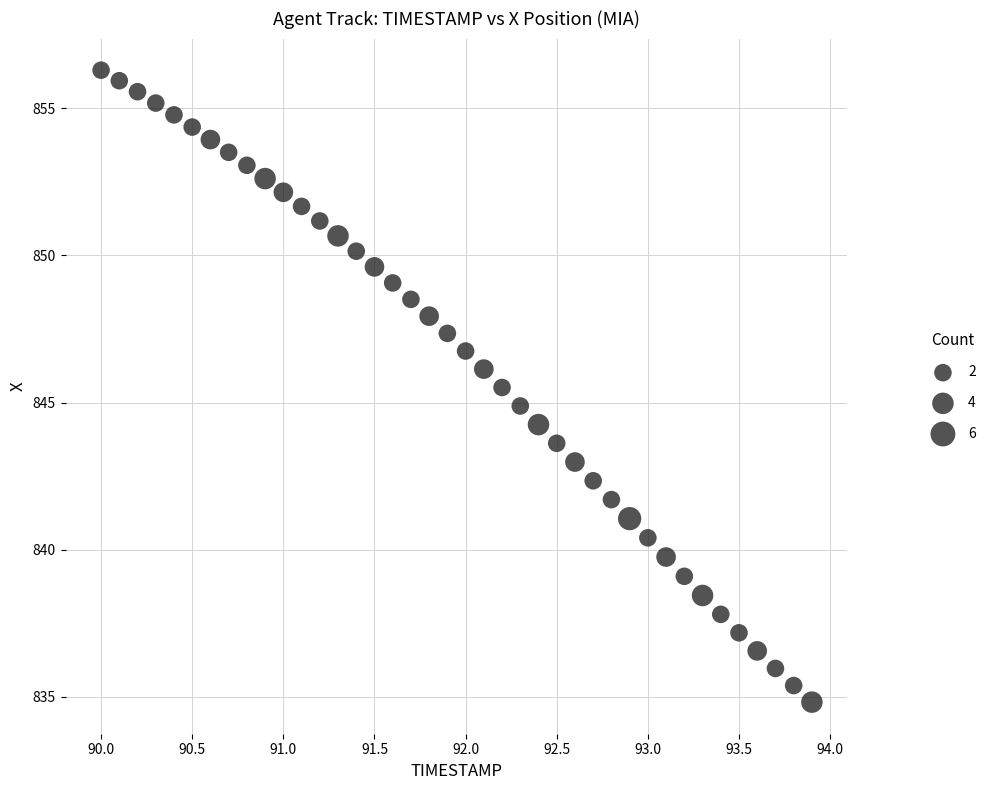

What is the range of X values (max minus min)?

3.9